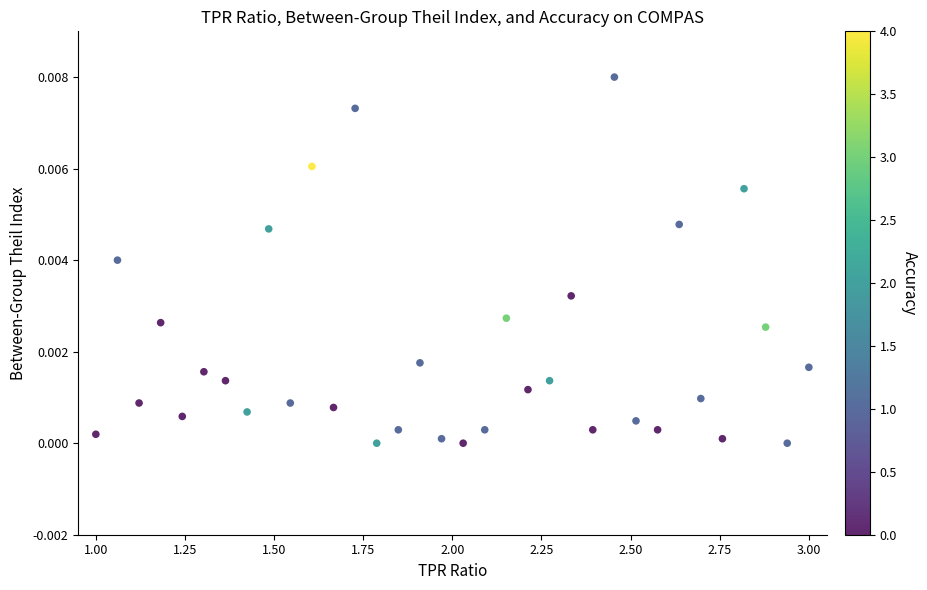

What is the range of X values (max minus min)?

2.0